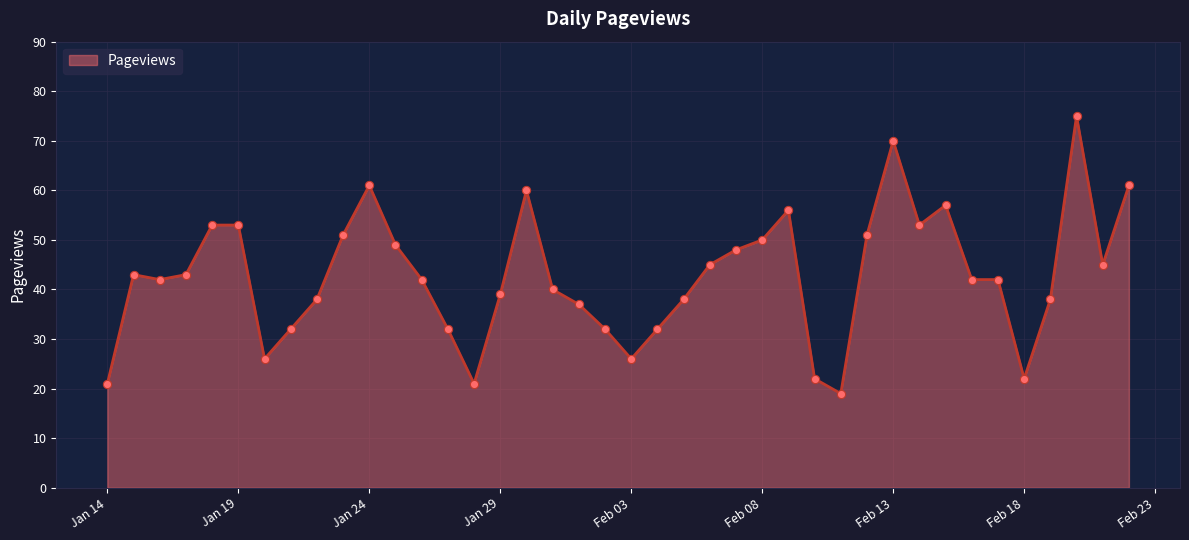

What is the greatest value displayed?

75